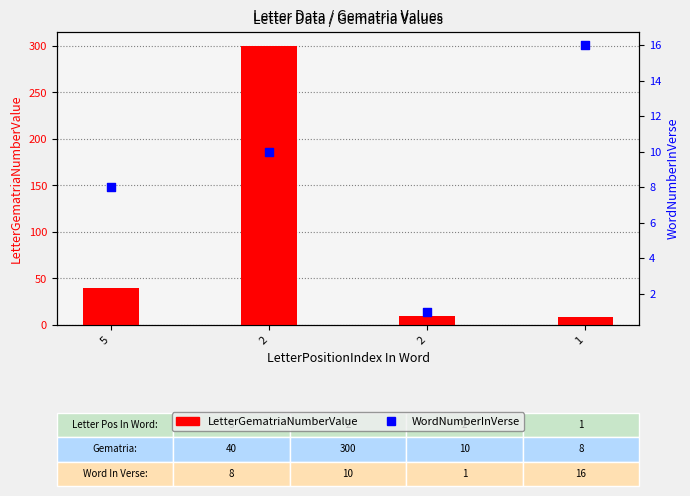

Which series reaches the minimum Y coordinate?

WordNumberInVerse